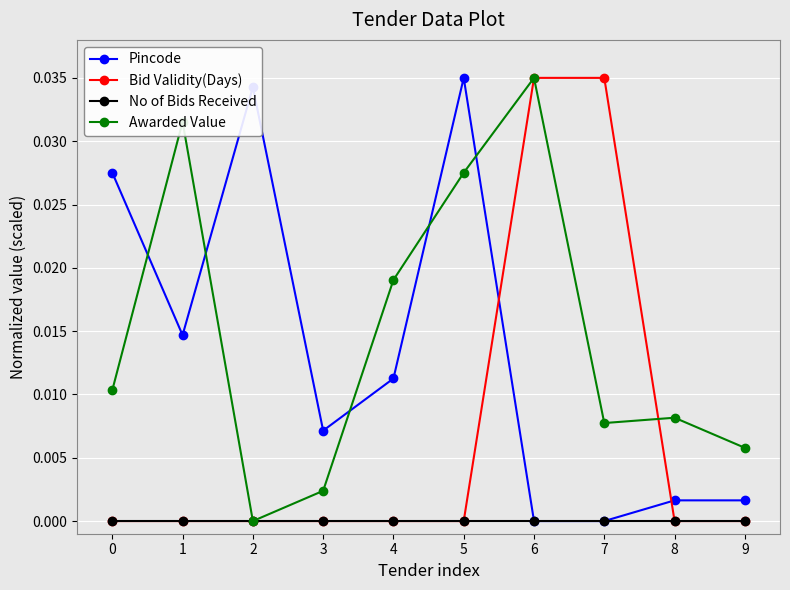

Which series changed the most between 4 and 8?

Awarded Value